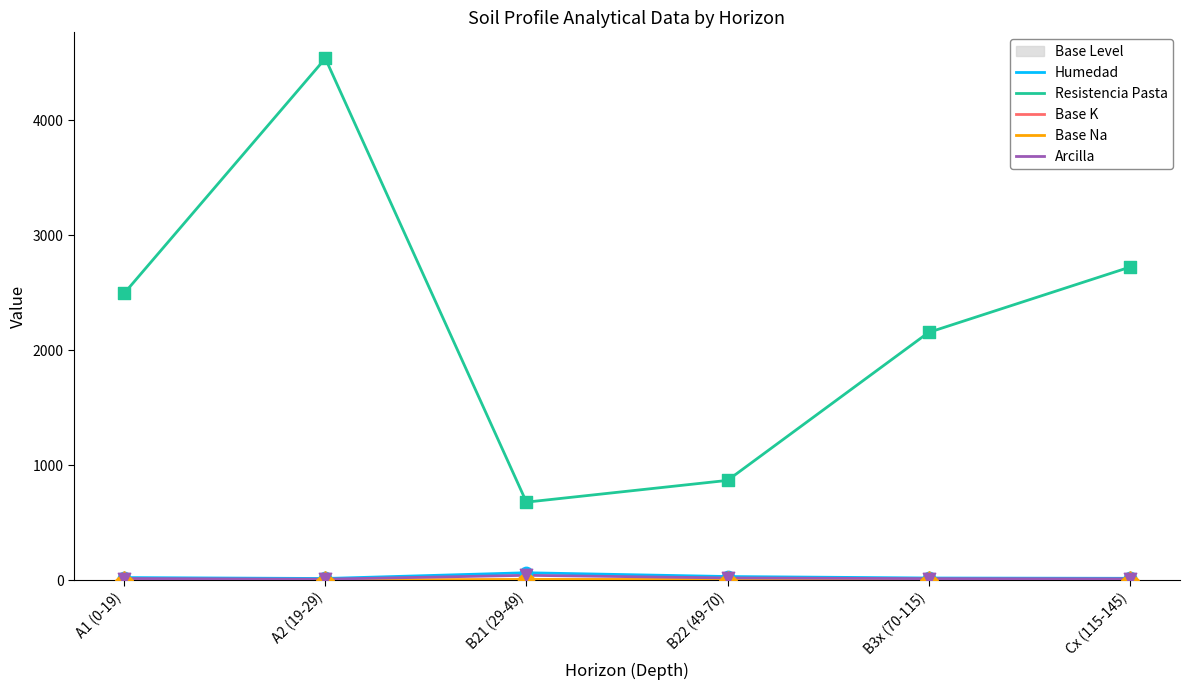

Which series contains the highest Y value?

Resistencia Pasta